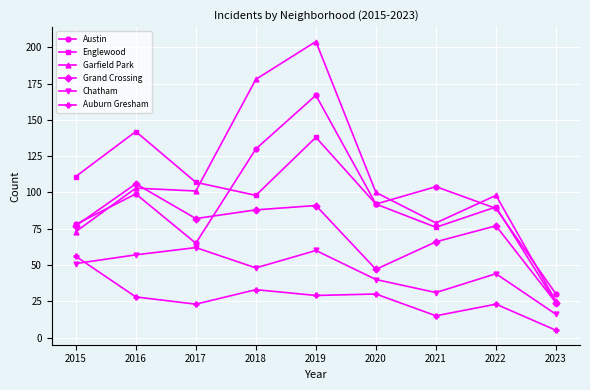

How many values in the Austin series are below 92?

4